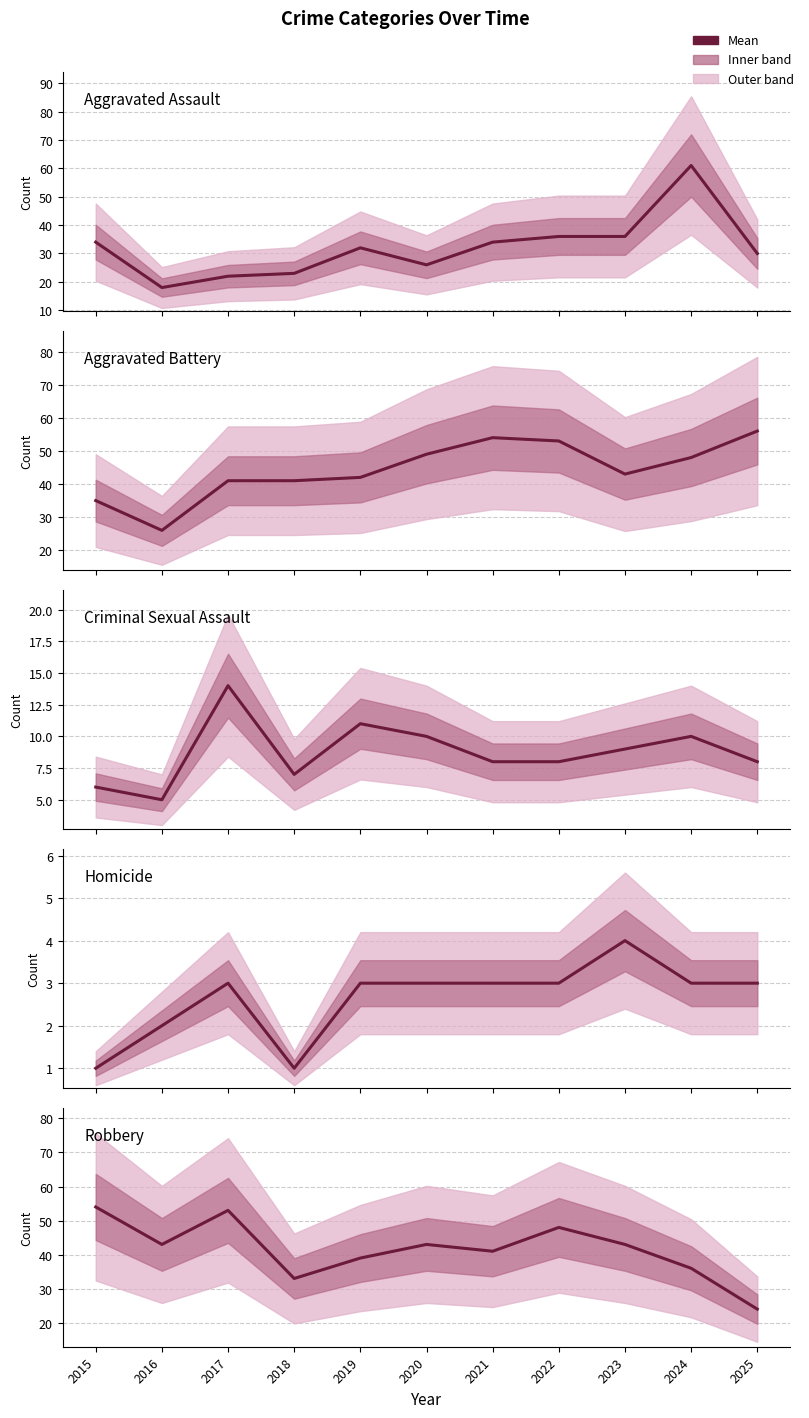

True or false: Criminal Sexual Assault and Aggravated Battery cross at least once.

False